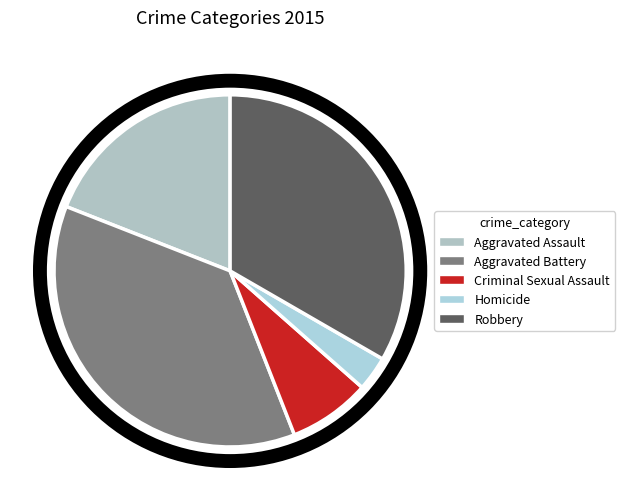

Does any single category account for the majority?

No